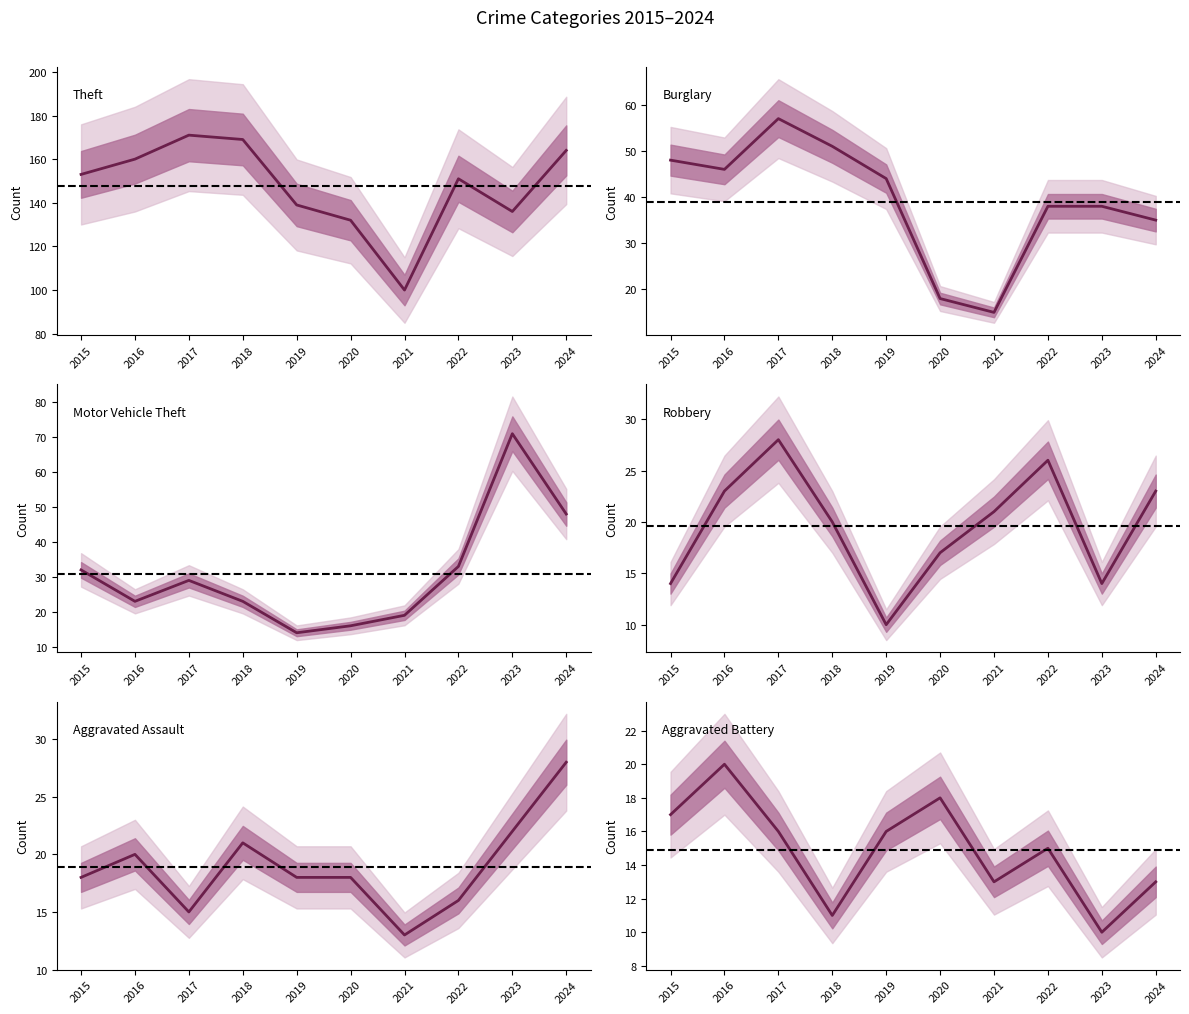

How many values in the Burglary series exceed 44?

4